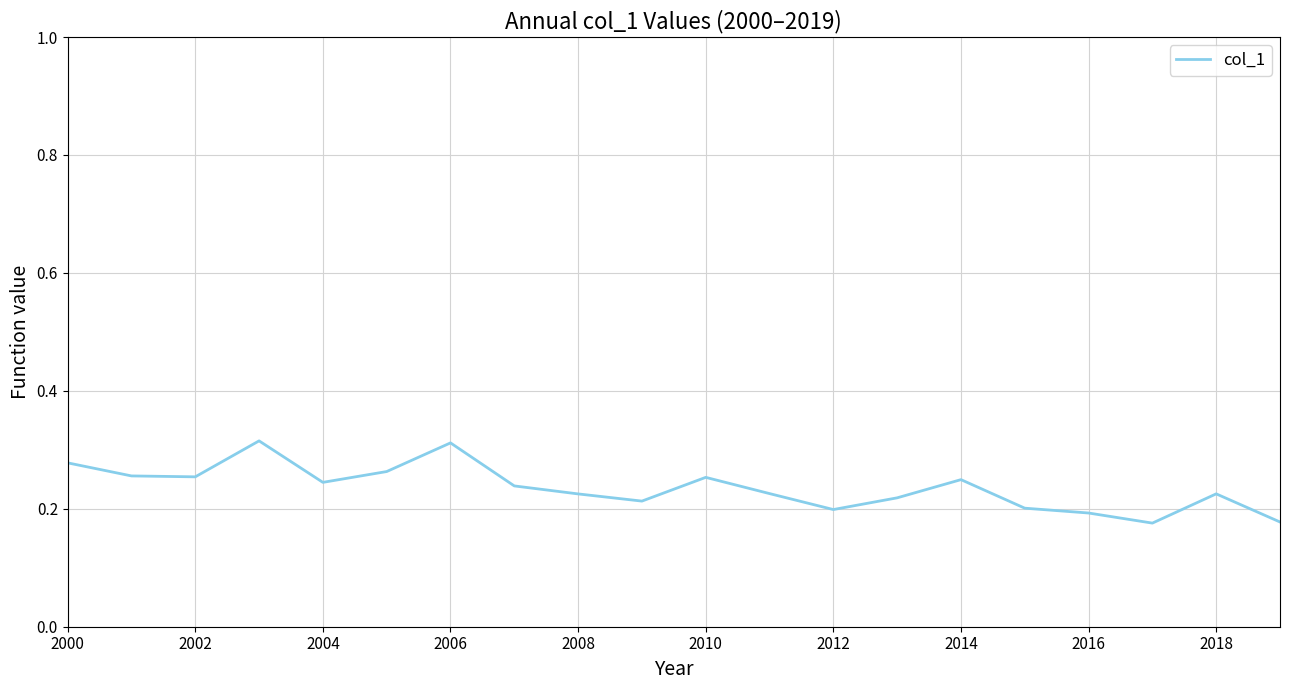

True or false: the data has more than 2 interior local peaks.

True